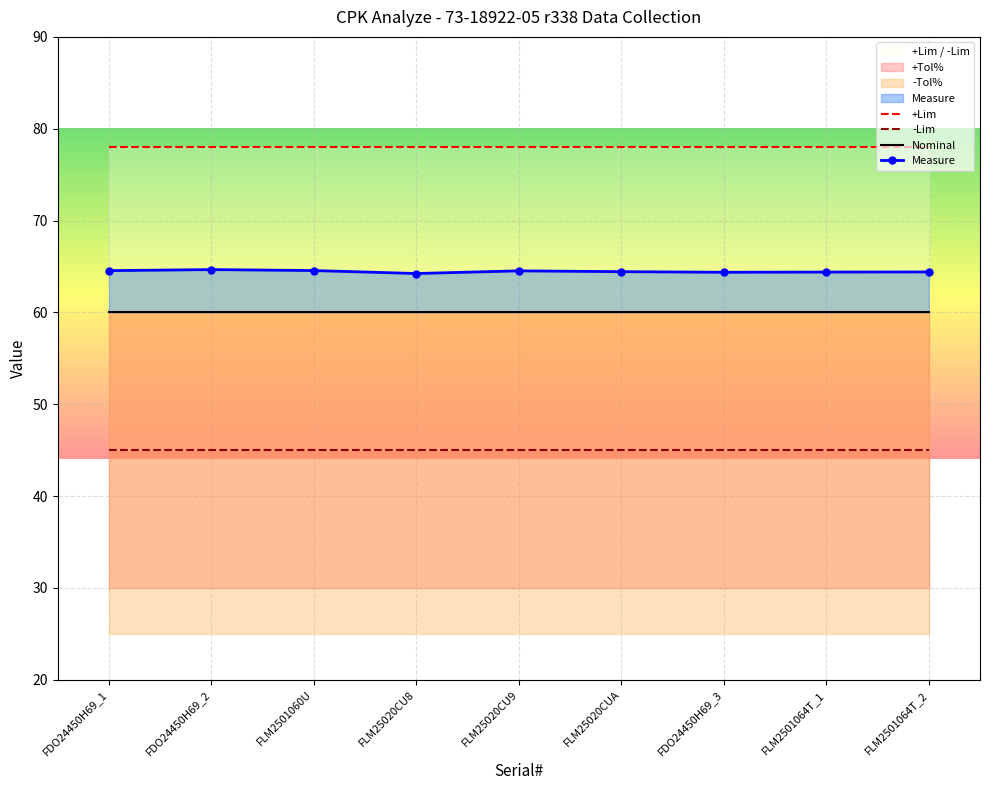

At FDO24450H69_2, list the series in order from largest to smallest.

+Lim, Measure, Nominal, -Lim